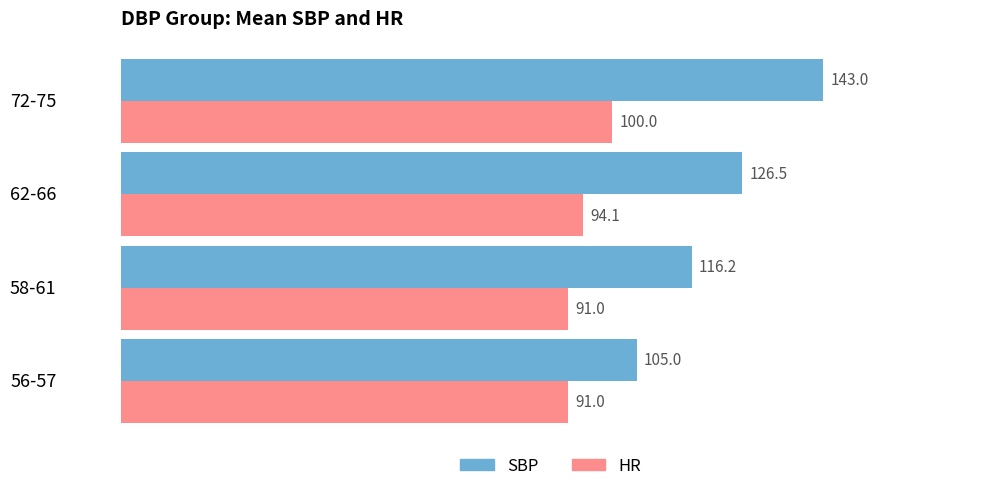

Which series has the widest spread of values?

SBP